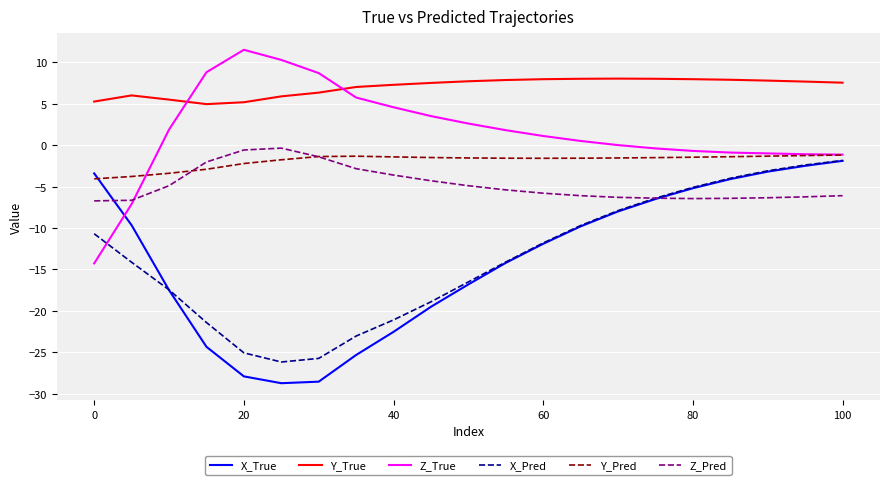

True or false: Y_Pred and Y_True cross at least once.

False